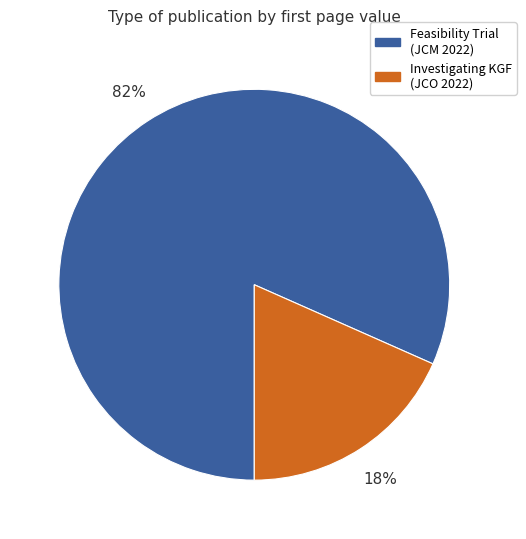

Is there a majority slice in this chart?

Yes